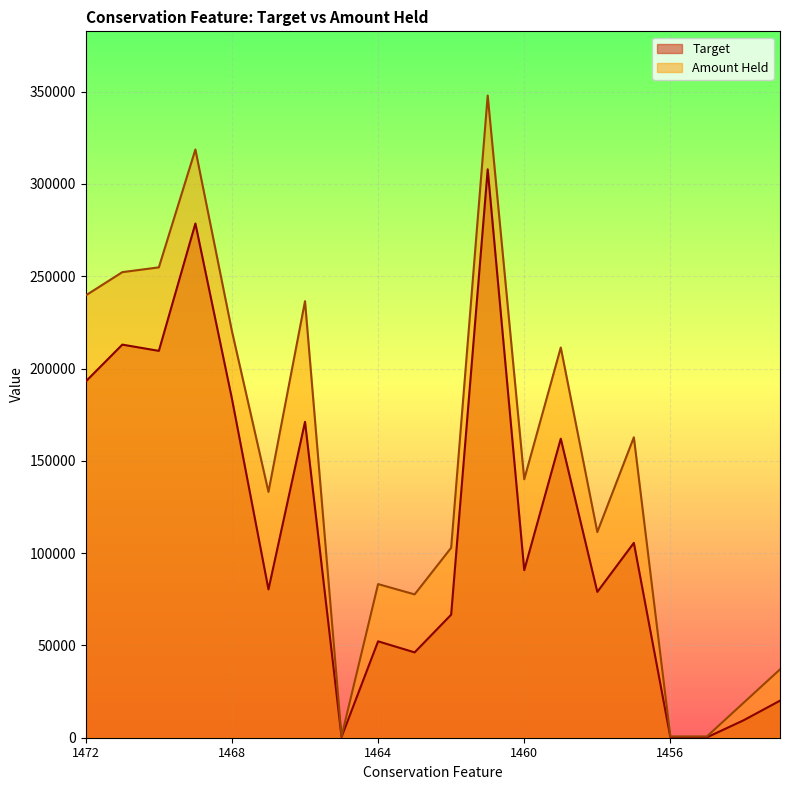

At which category is the sum across all series the highest?

1461